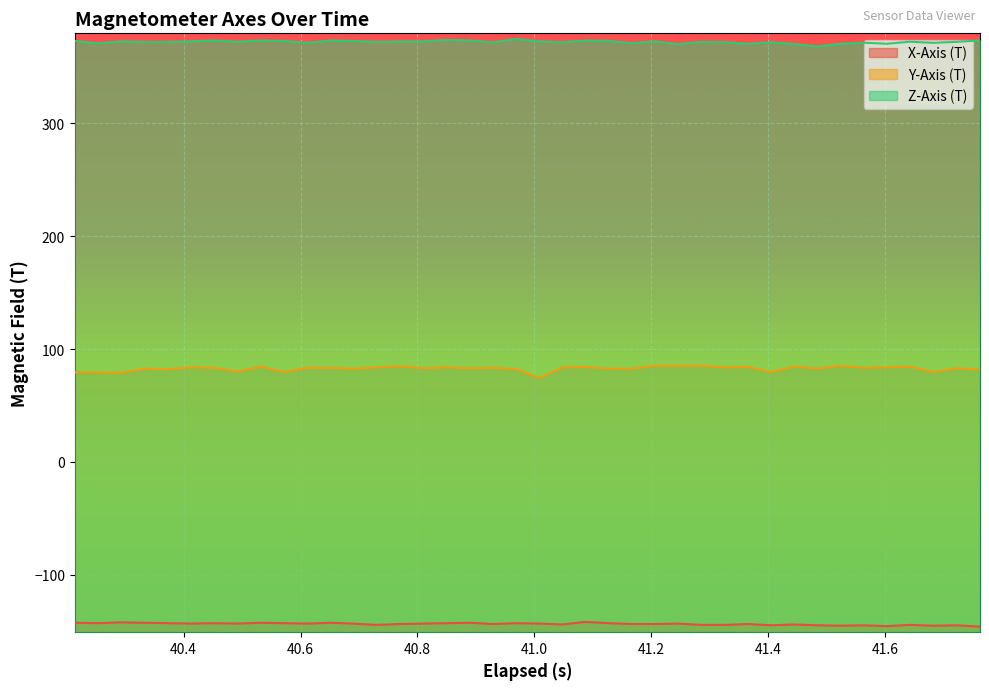

What is the difference between the maximum and minimum values in the Y-Axis (T) series?

10.8